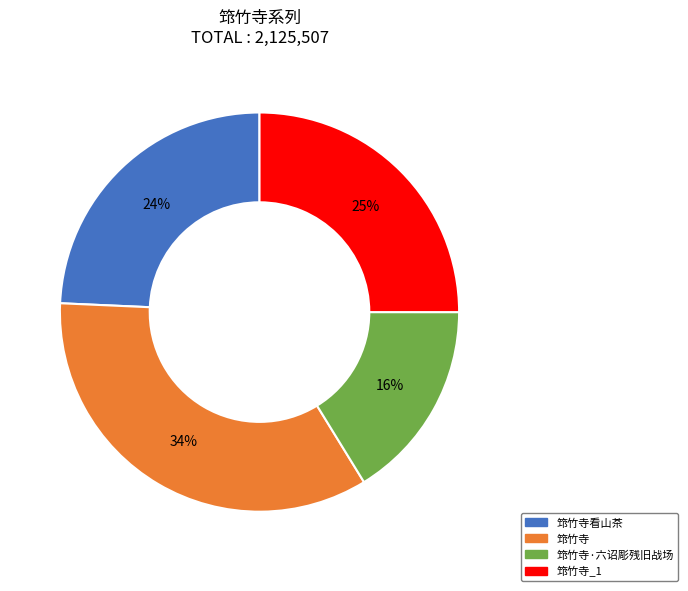

Does any single category account for the majority?

No